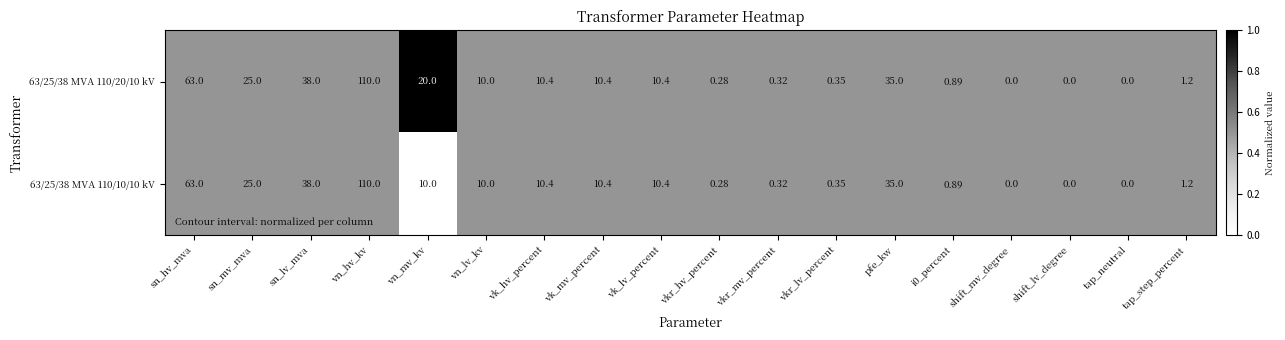

Which label corresponds to the largest value in the chart?

vn_hv_kv